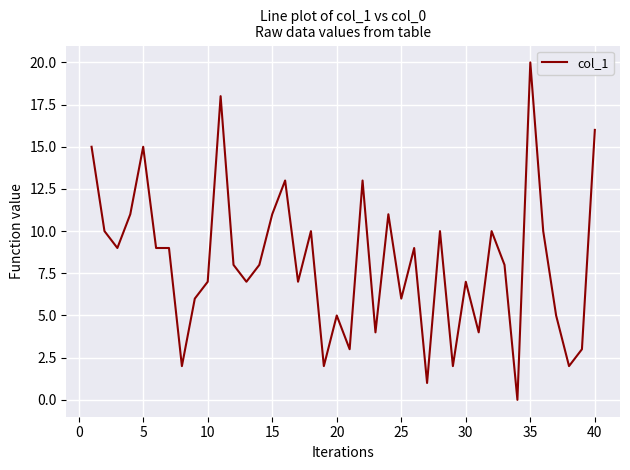

Reading left to right, what are all the values shown in this chart?

15	10	9	11	15	9	9	2	6	7	18	8	7	8	11	13	7	10	2	5	3	13	4	11	6	9	1	10	2	7	4	10	8	0	20	10	5	2	3	16